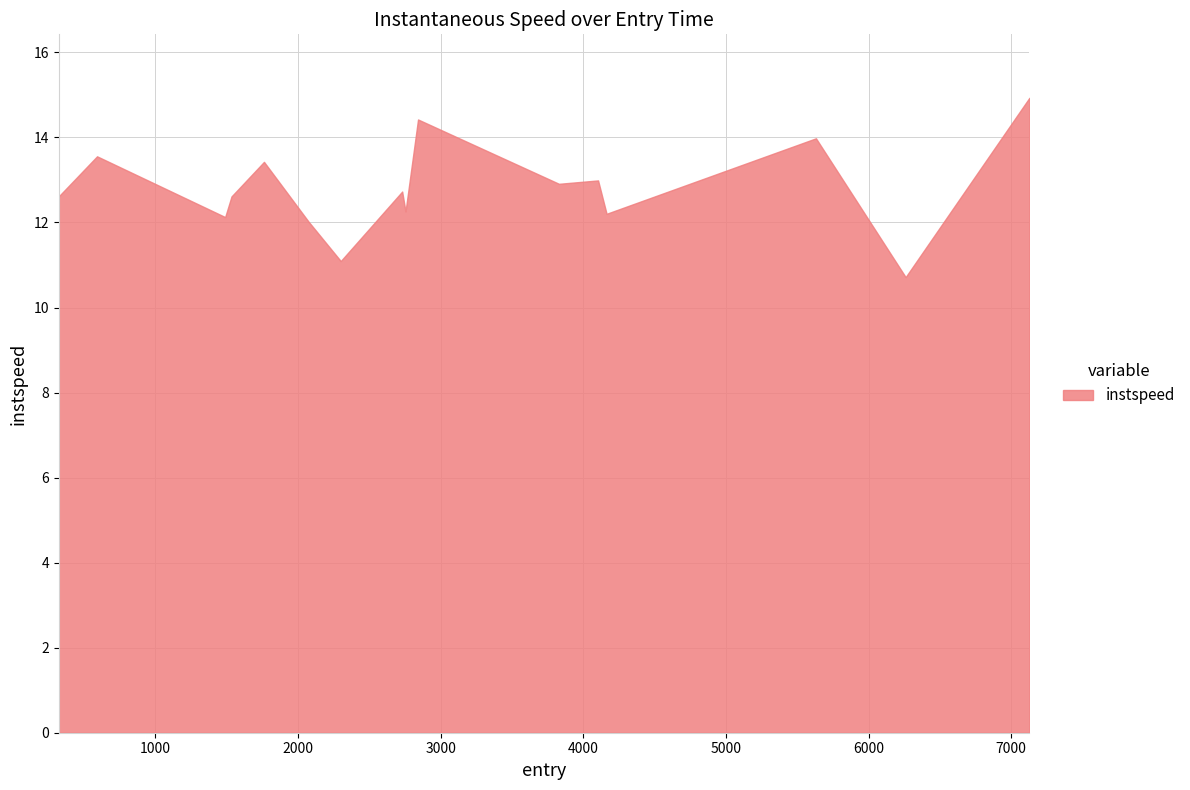

What is the difference between the maximum and minimum values?

4.2